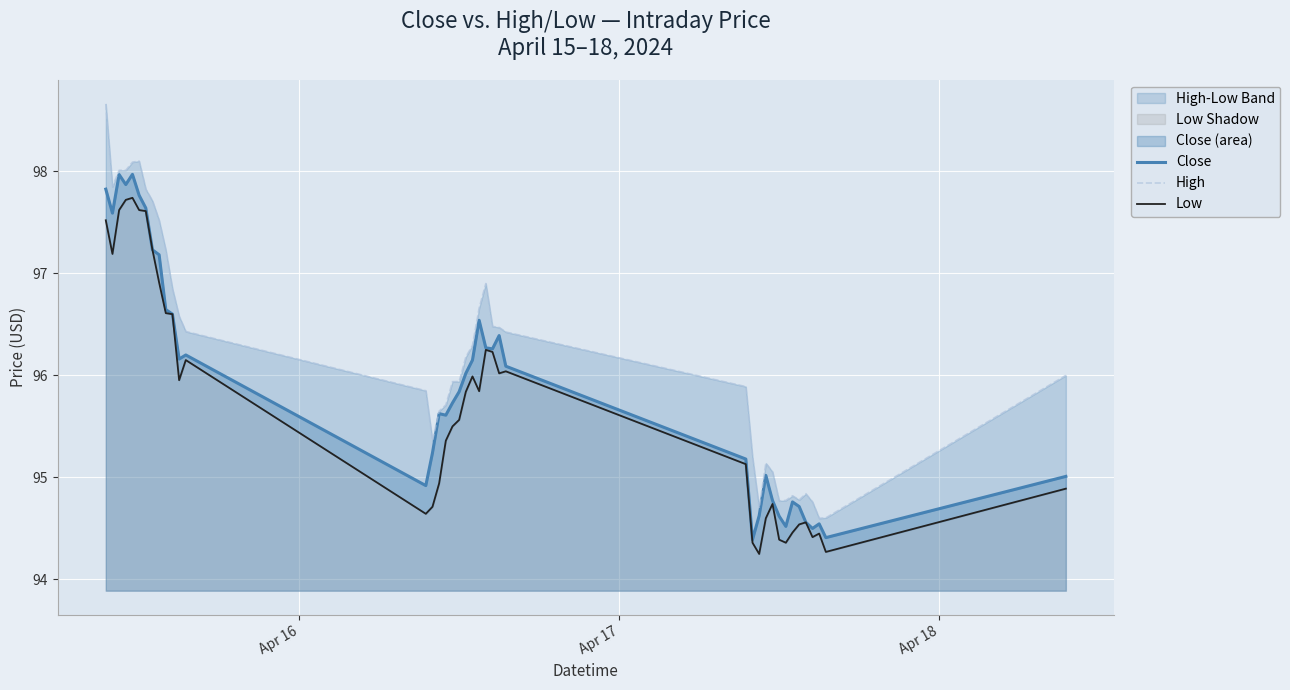

True or false: Close and Low cross at least once.

False